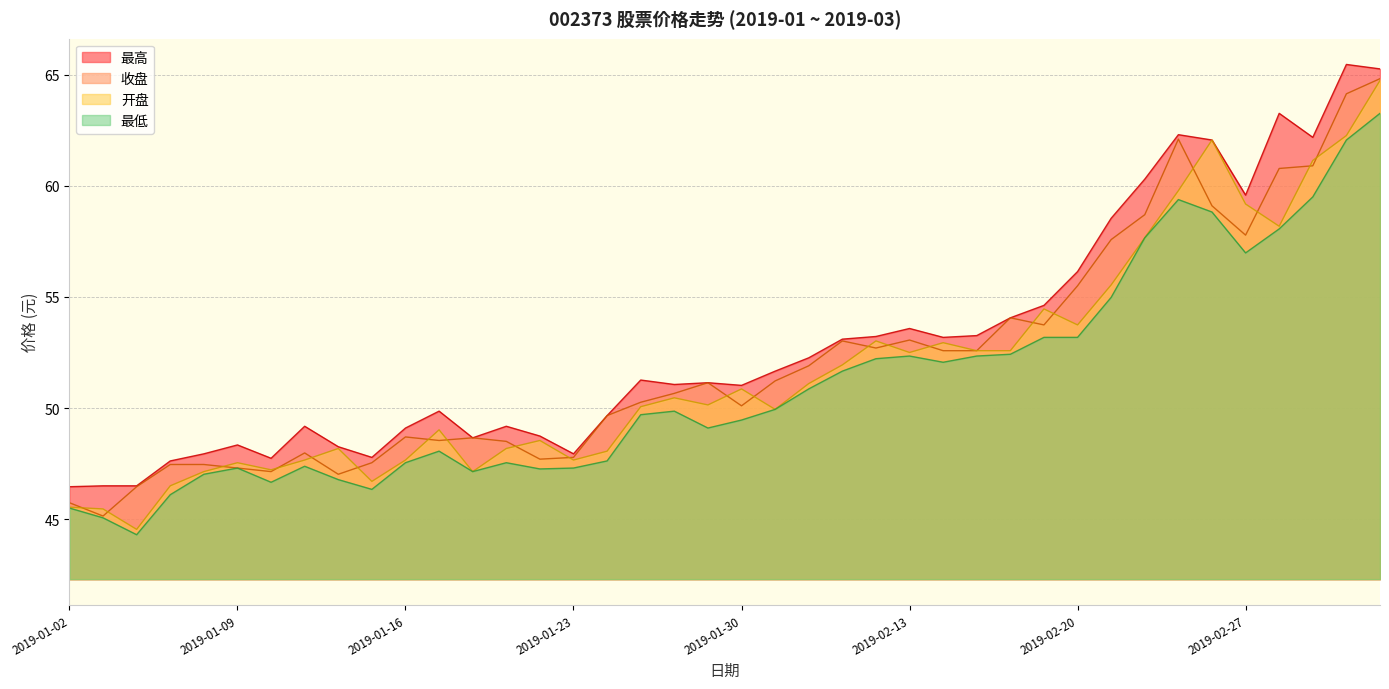

What is the approximate value of 收盘 at 2019-02-27?

57.8